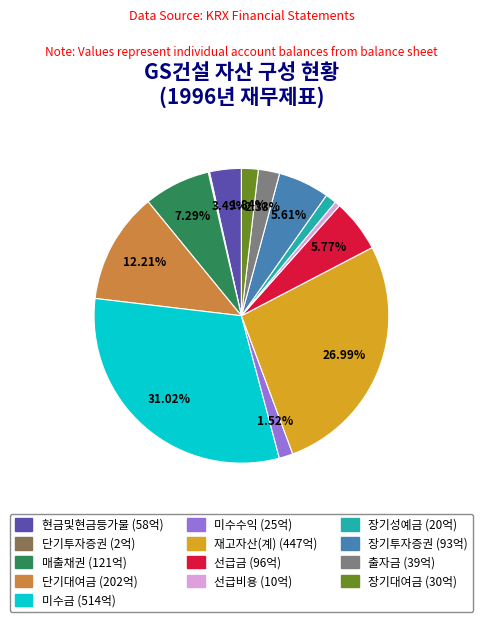

Between 장기투자증권 and 미수수익, which is larger?

장기투자증권